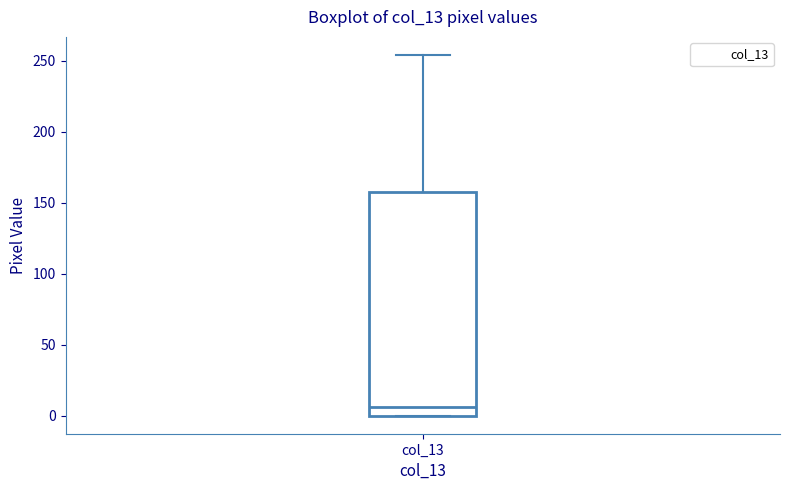

Read this box plot against the y-axis: the position of the median line, the range covered by the box, and the ends of both whiskers. The values are not printed on the chart, so give them approximately, as read against the axis.

median 5, box 0 to 160, whiskers 0 to 255